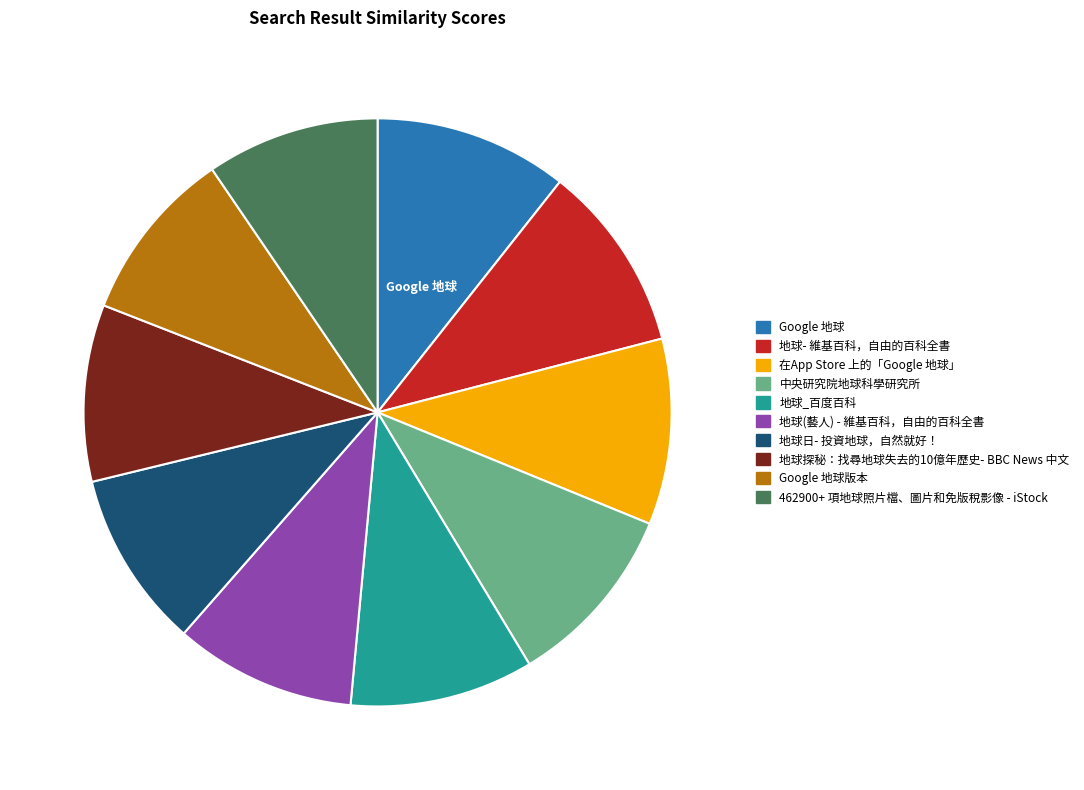

Combined, do 地球- 維基百科，自由的百科全書 and 地球(藝人) - 維基百科，自由的百科全書 account for over 50%?

No